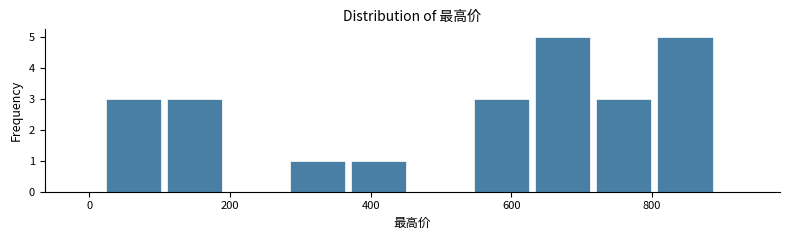

What is the height of the bar covering 120 to 200 on the x-axis? Neither the bar edges nor the heights are printed on the chart, so give them approximately, as read against the axes.

3